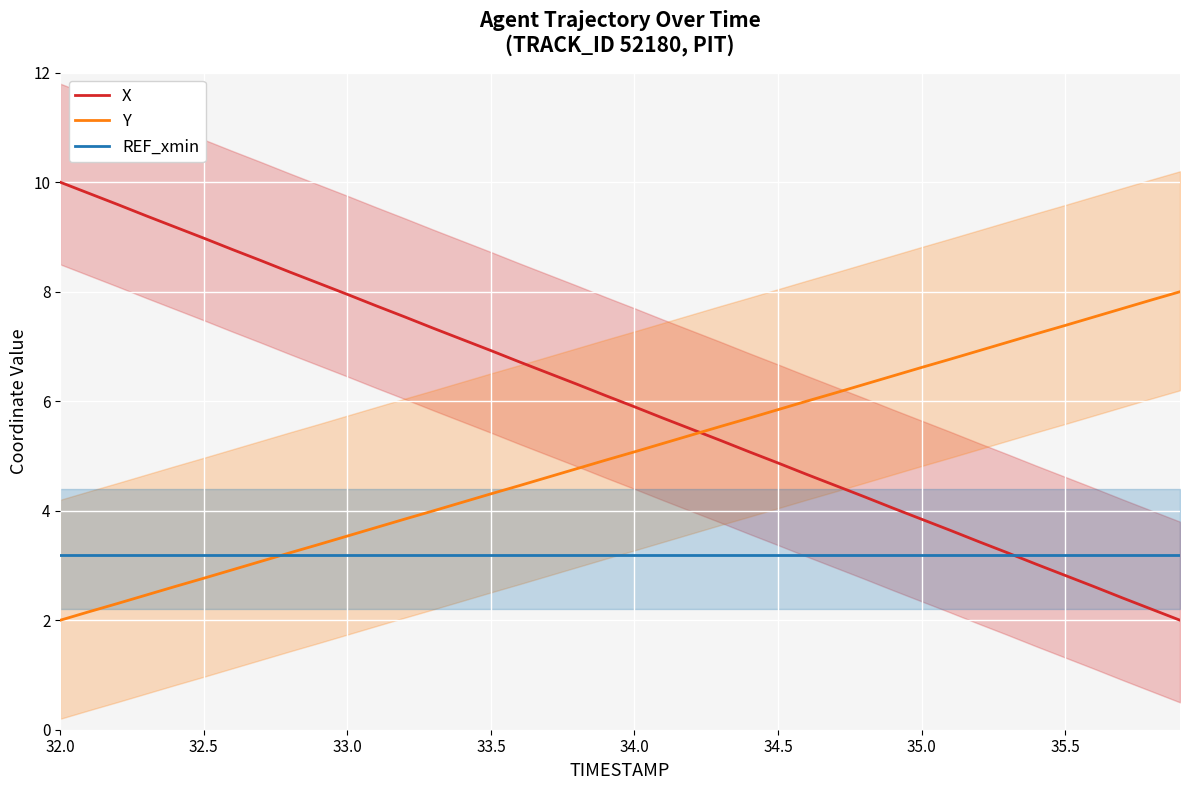

What is the highest value of the Y series?

8.0